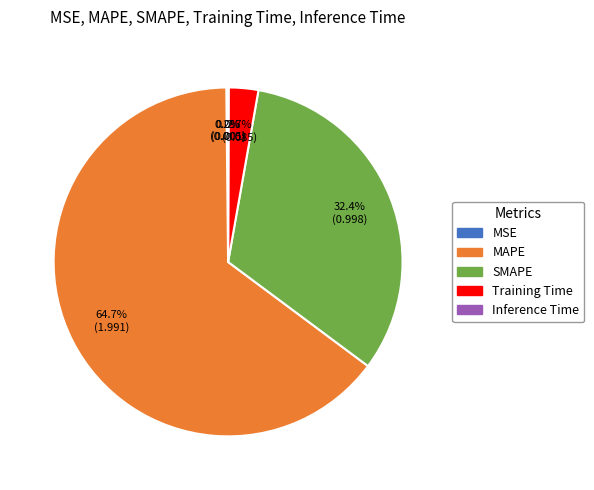

Which slice is the largest?

MAPE